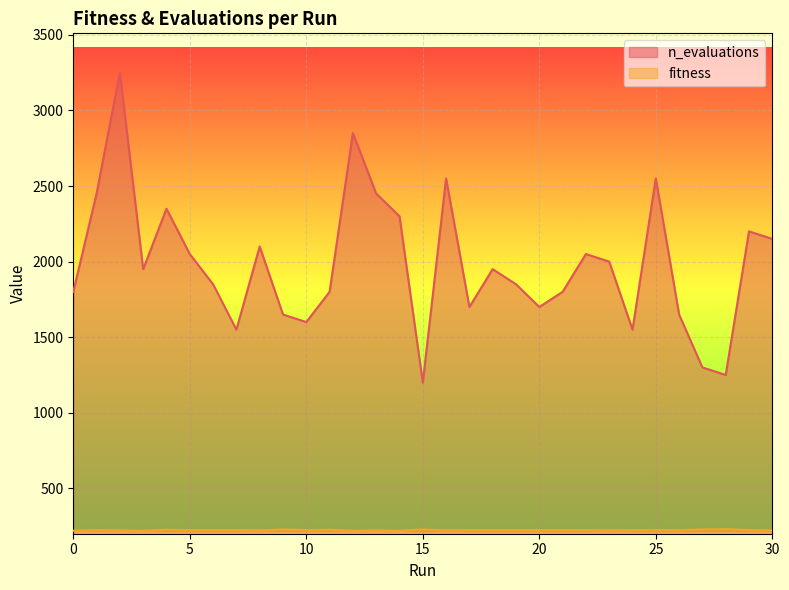

Which series has the largest range (max minus min)?

n_evaluations